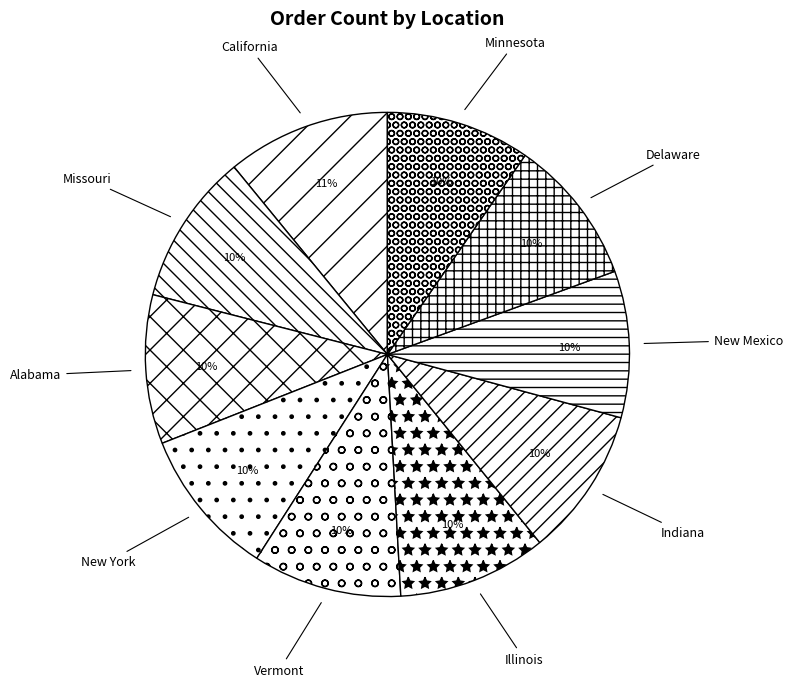

Do New Mexico and Delaware together represent more than half of the pie?

No